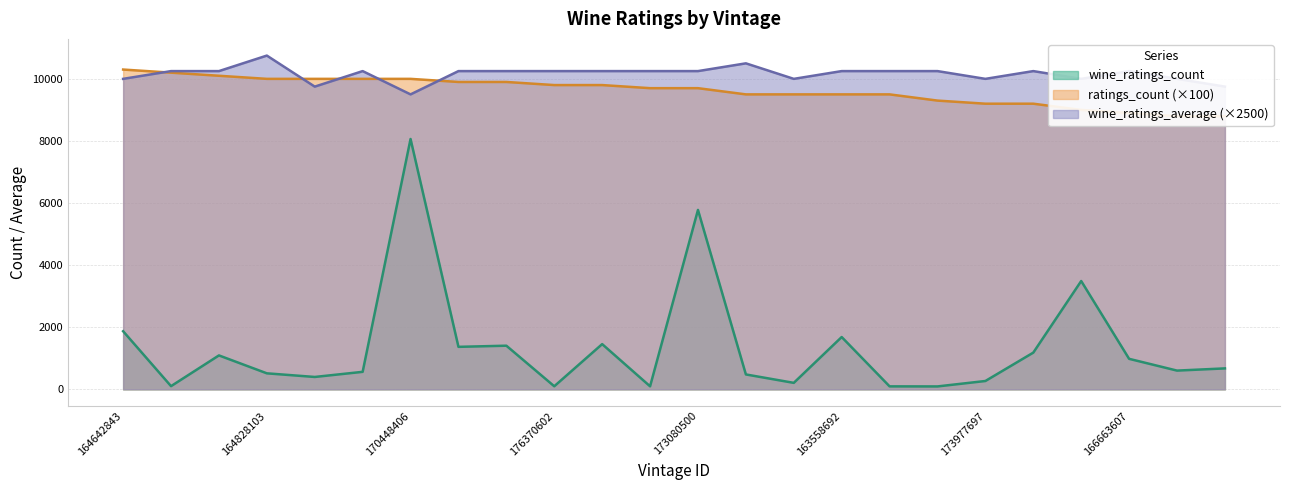

At which category does wine_ratings_average reach its first local valley?

169854621